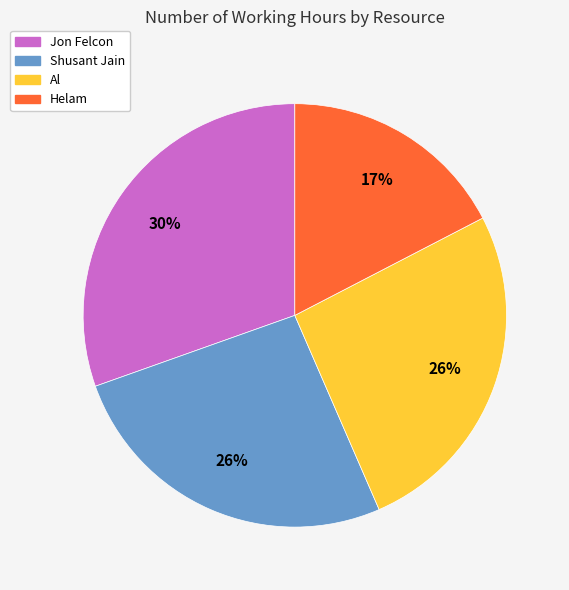

The Jon Felcon slice represents 18% of the pie. True or false?

False